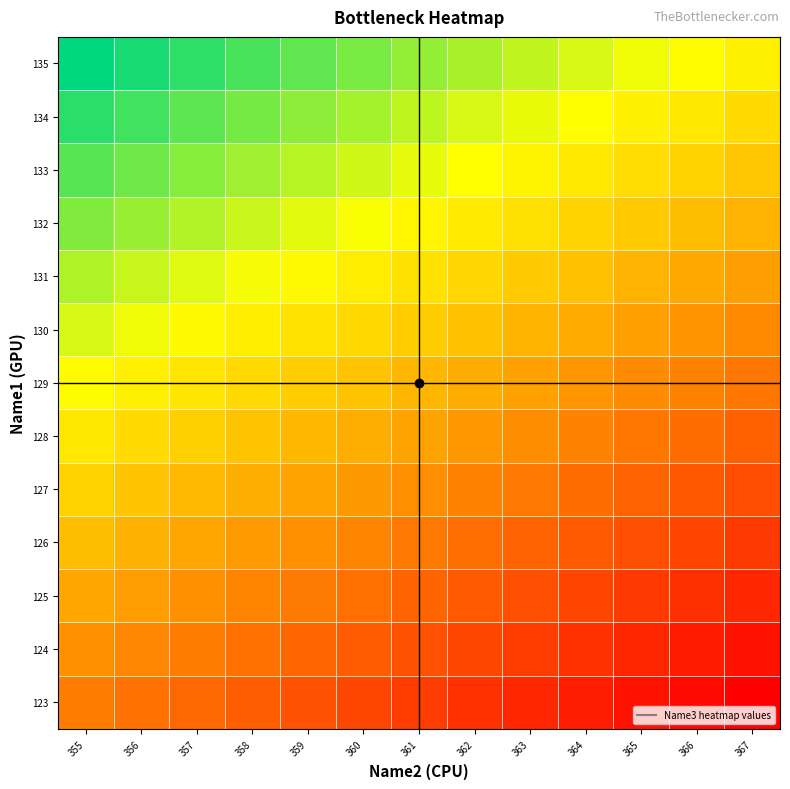

Between 358 and 359, which is larger?

358